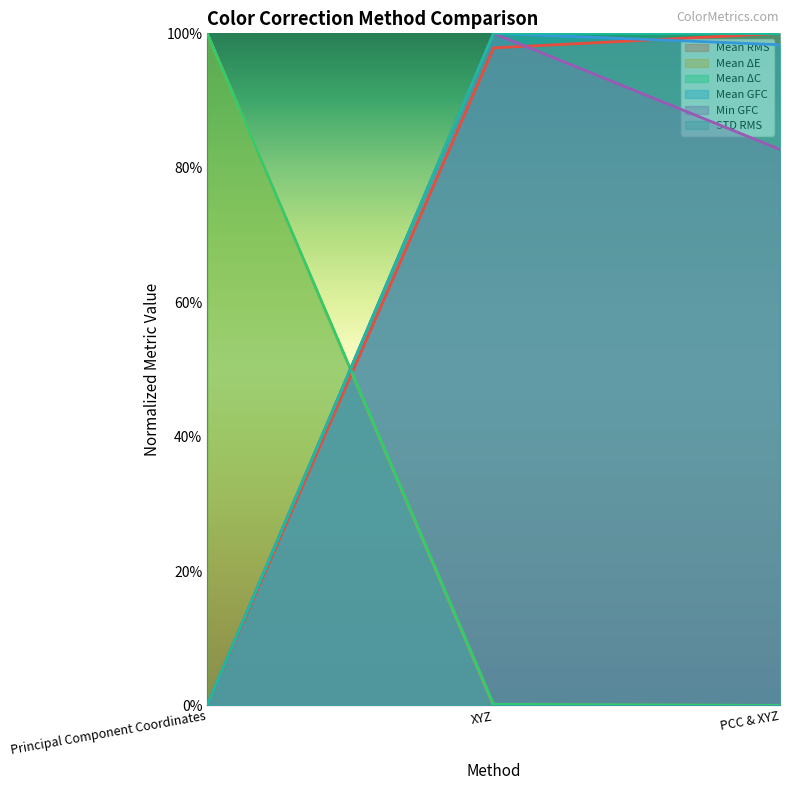

How many lines are shown in the chart?

6